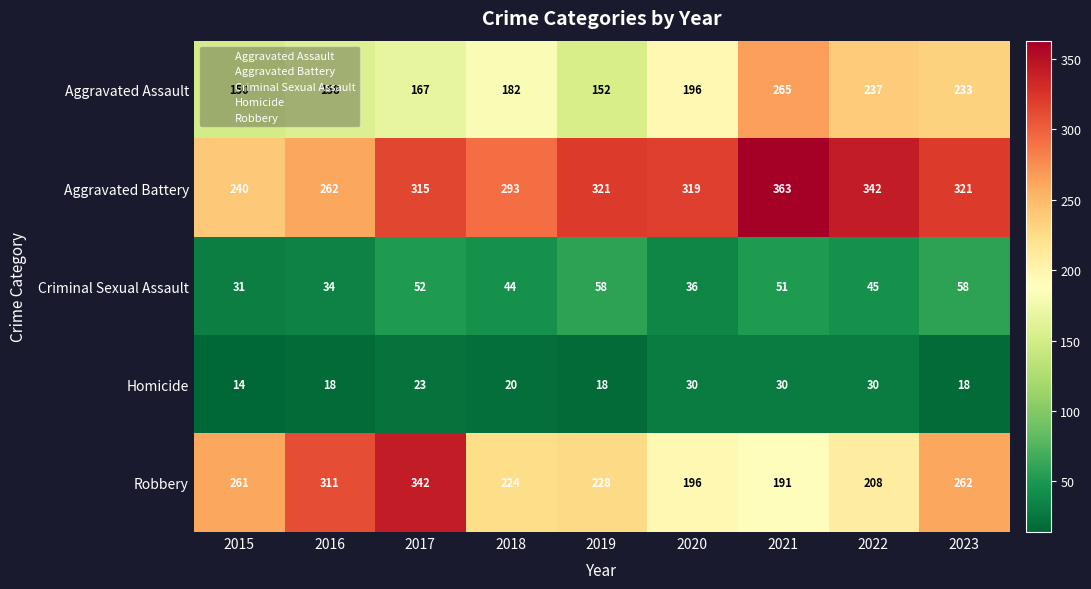

What is the sum of all Aggravated Assault values?

1740